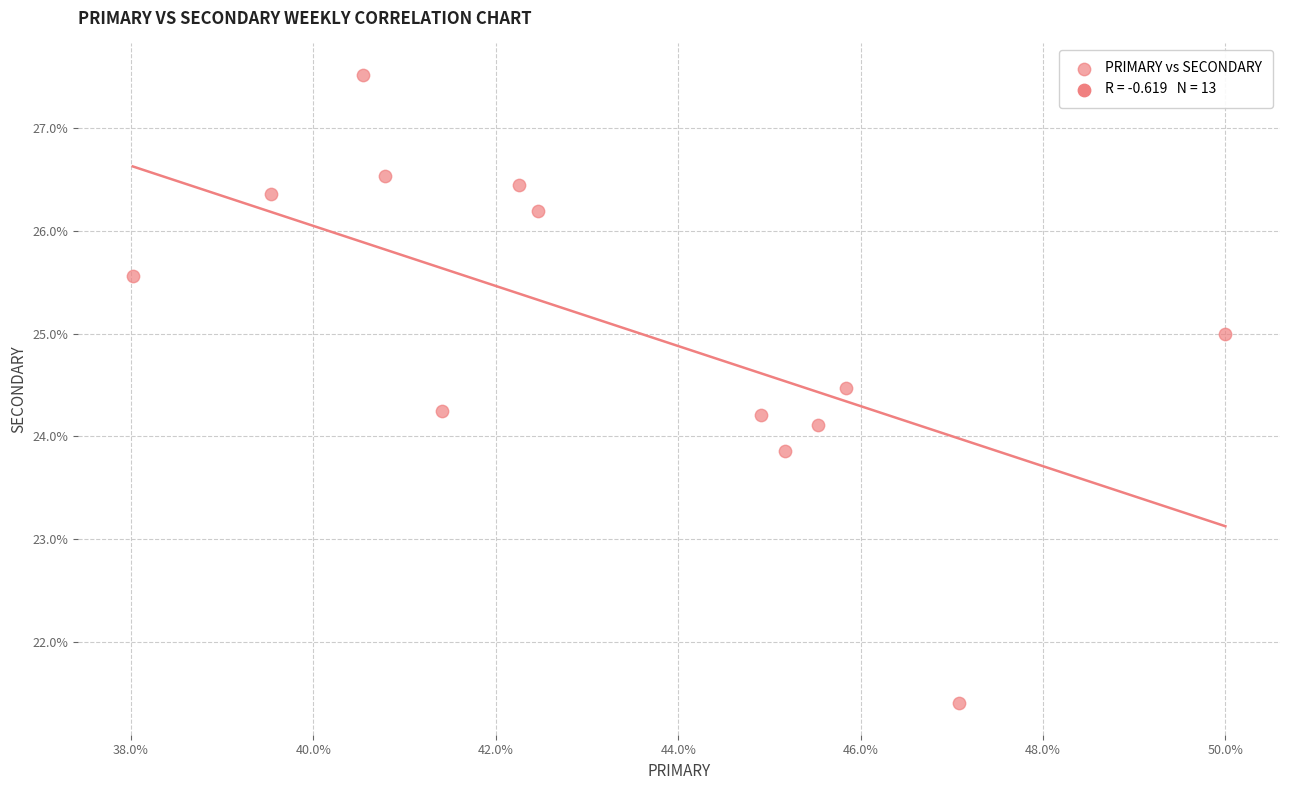

What is the range of X values (max minus min)?

12.0